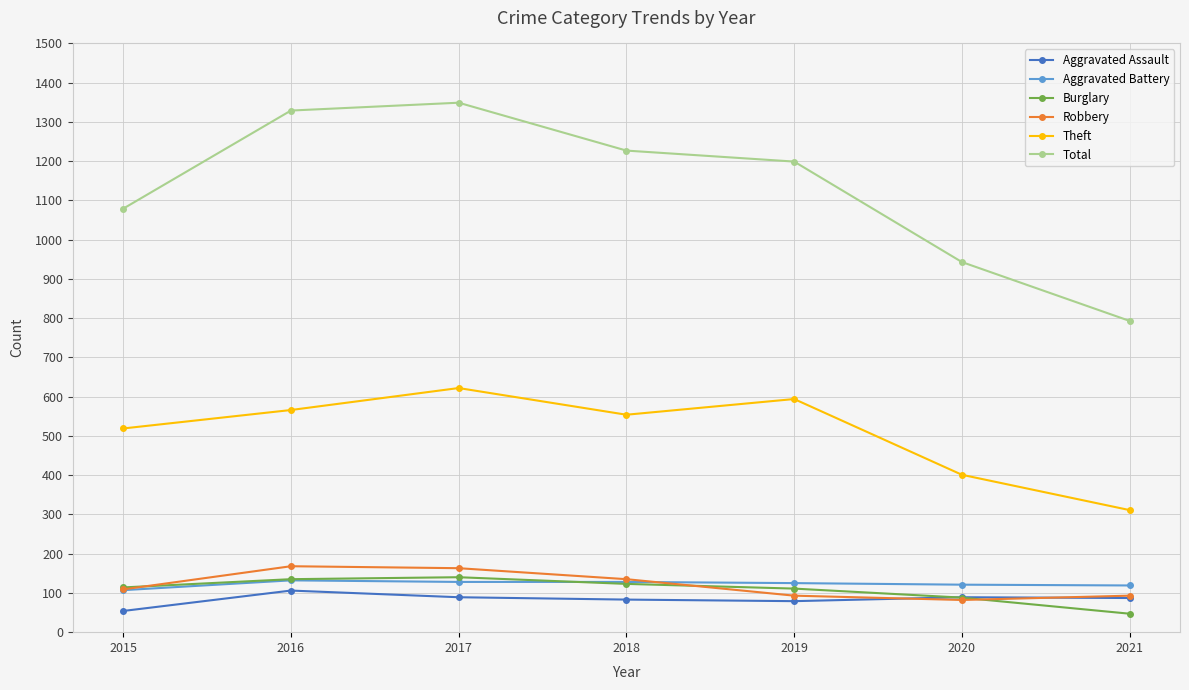

The value of Total at 2015 is 1659. True or false?

False